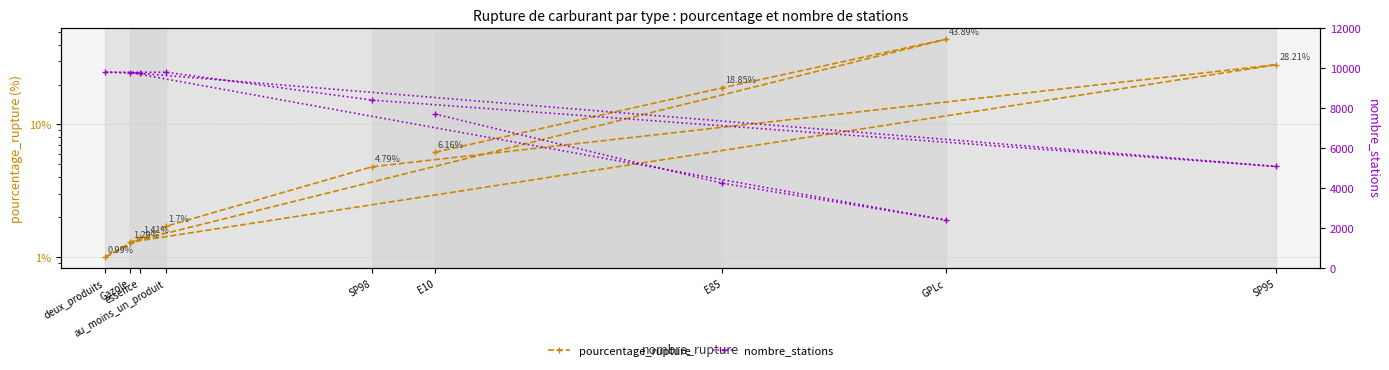

Count the number of data series in this chart.

2